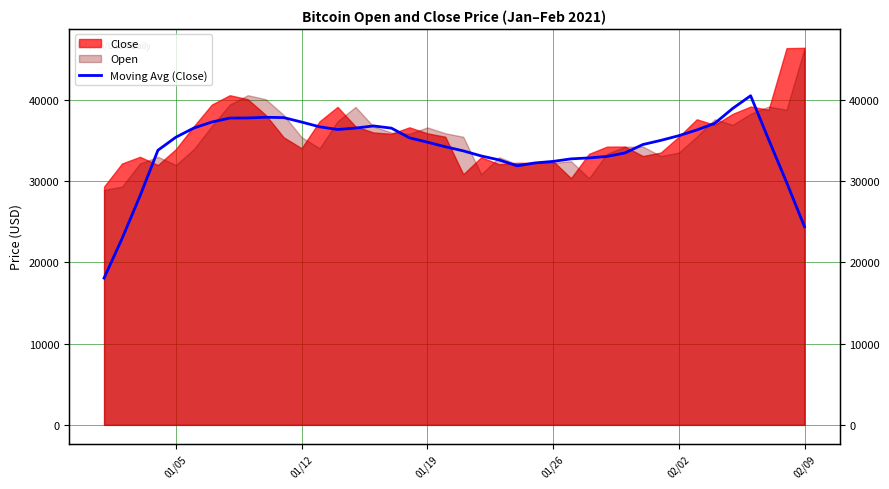

How many lines are shown in the chart?

1